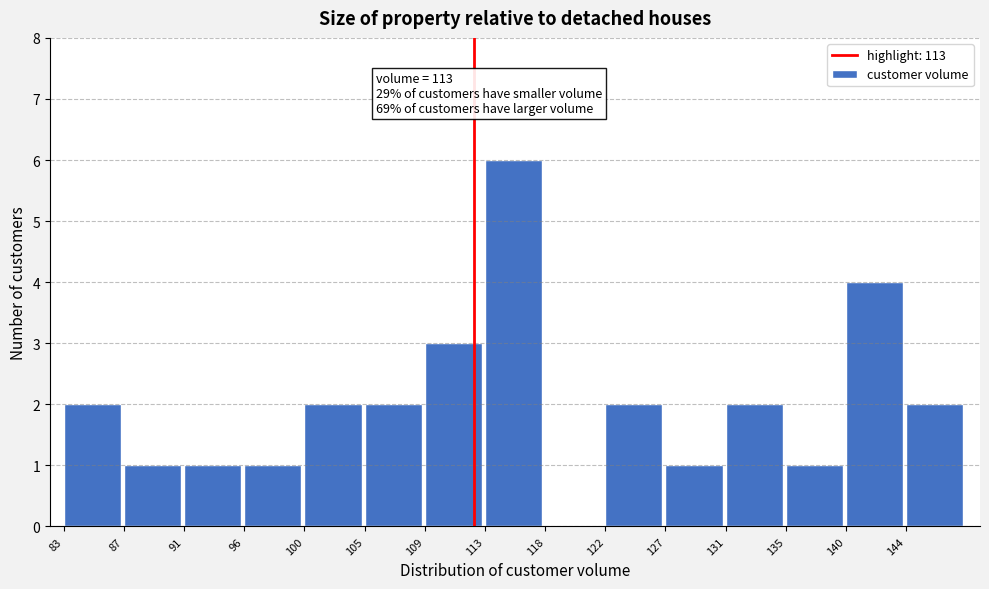

Reading left to right, list all the values displayed in this chart.

83=2	87=1	91=1	96=1	100=2	105=2	109=3	113=6	118=0	122=2	127=1	131=2	135=1	140=4	144=2